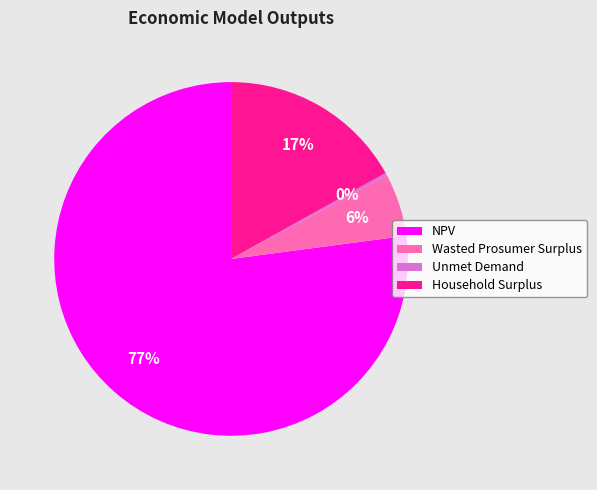

What is the majority slice?

NPV